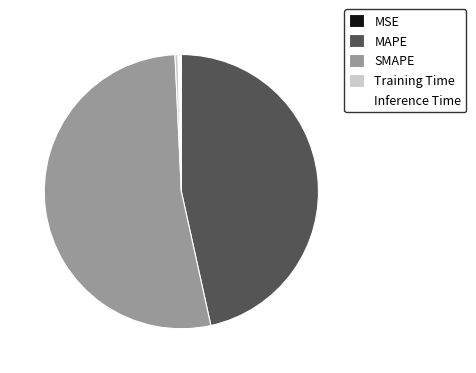

What is the largest slice in the pie chart?

SMAPE